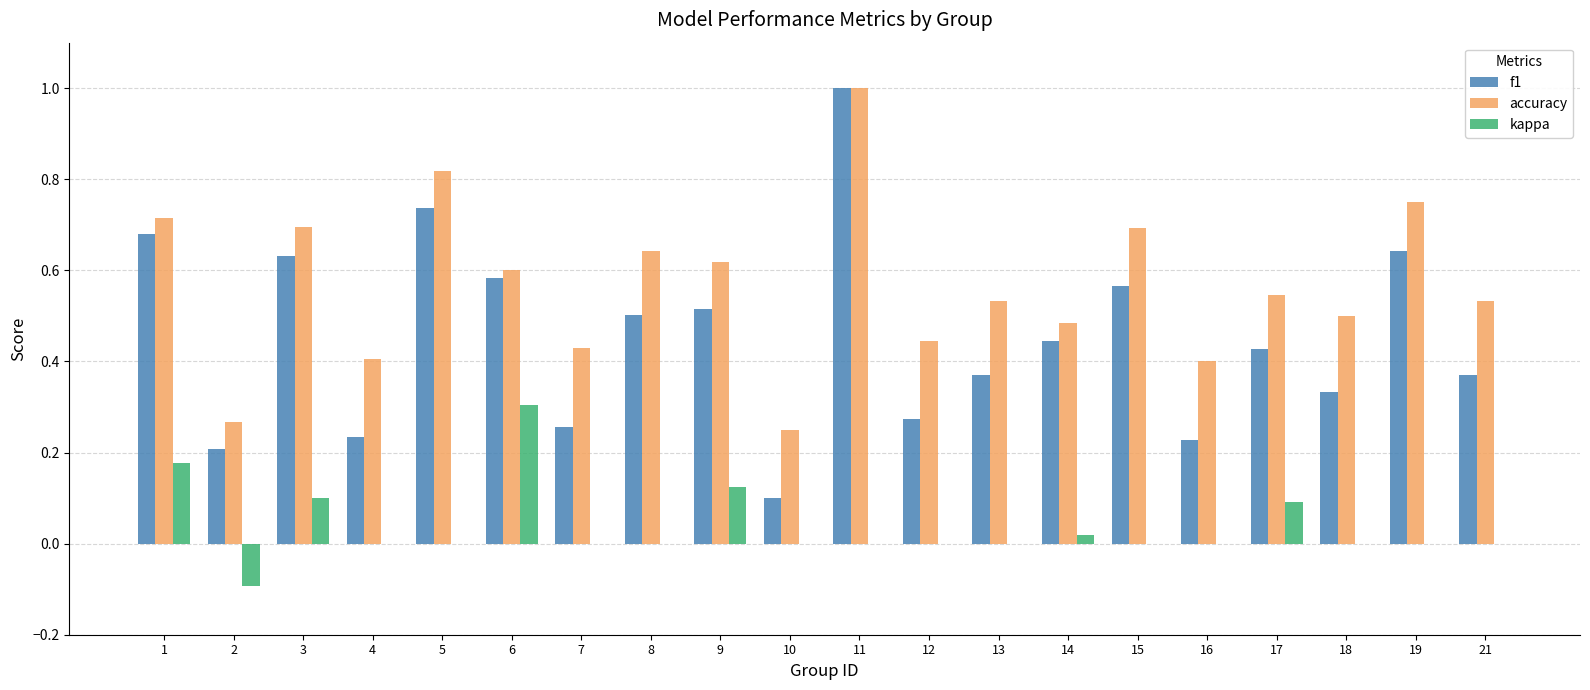

The value of f1 at 12 is 0.3. True or false?

True